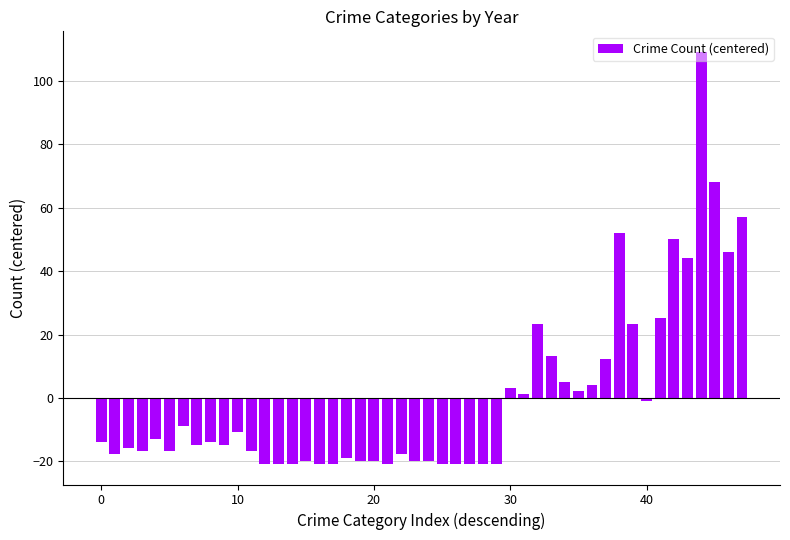

What is the difference between the maximum and second lowest values?

130.0